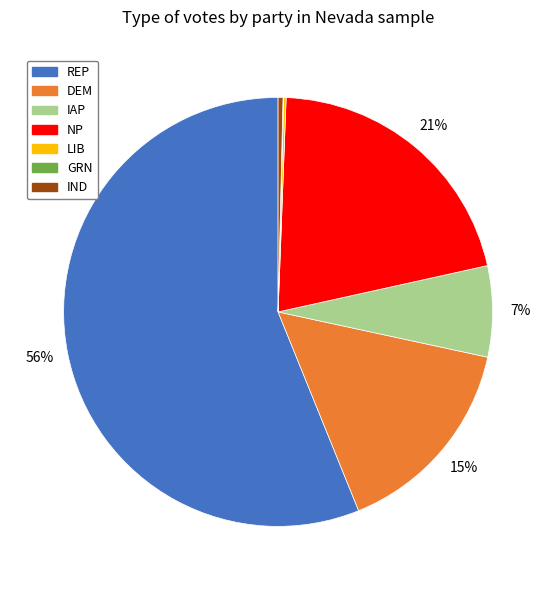

What is the largest slice in the pie chart?

REP